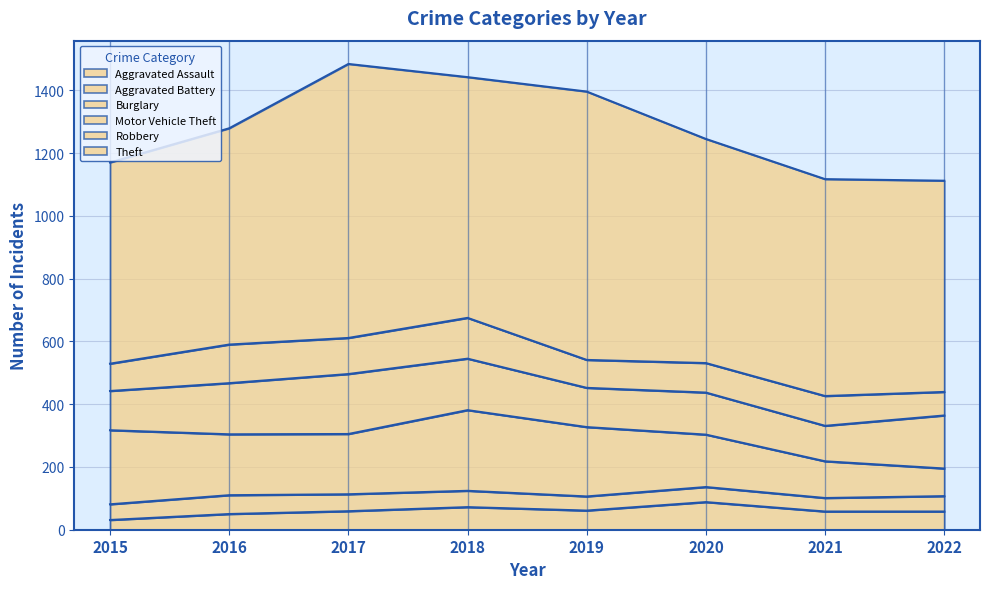

What is the sum of all Robbery values?

808